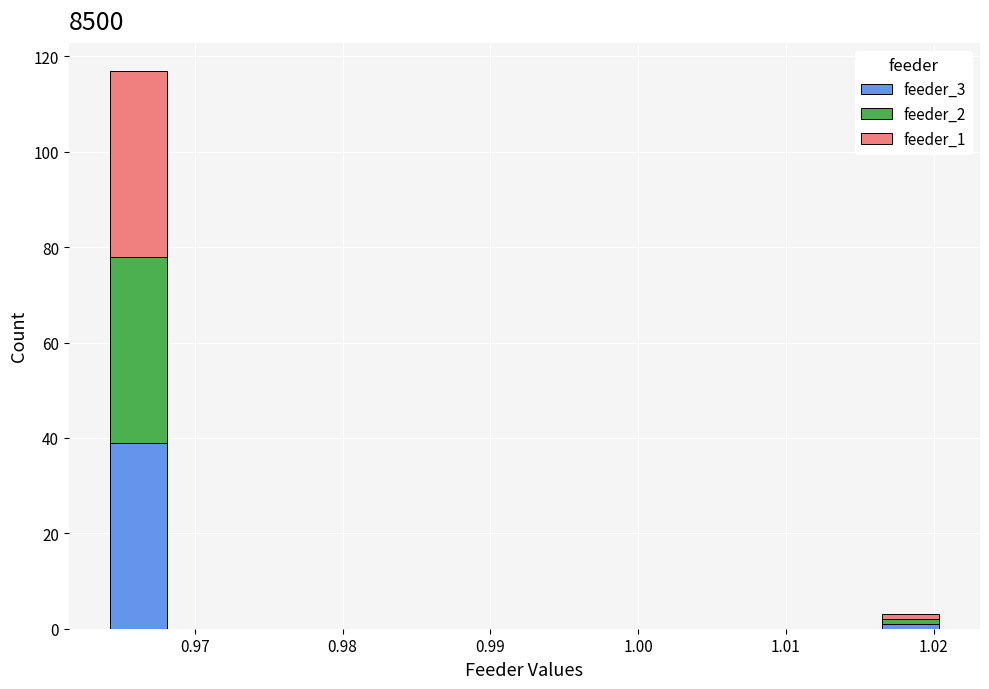

Which range on the x-axis has the tallest stacked bar (by total height)?

0.964 to 0.968